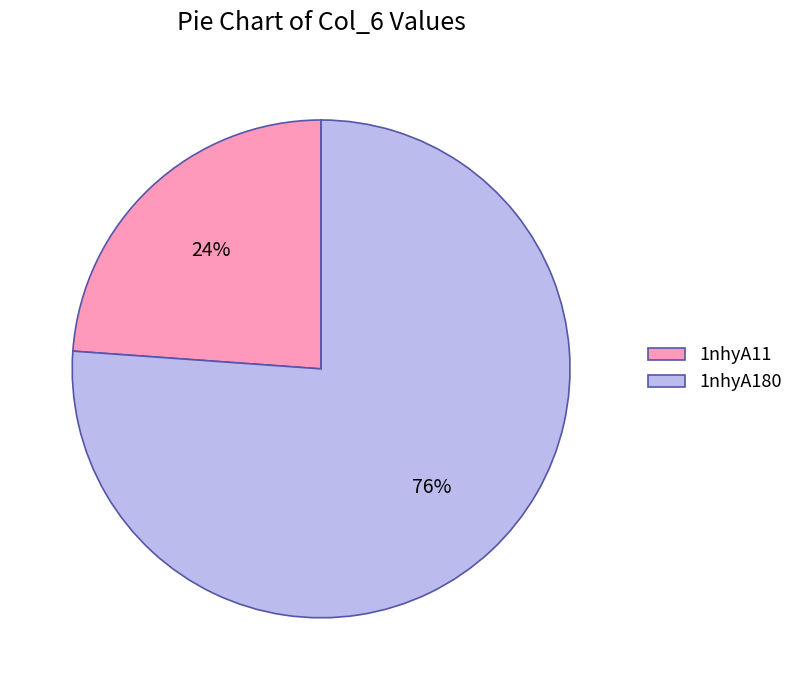

Approximately how many times larger is the value at 1nhyA180 compared to 1nhyA11?

3.2